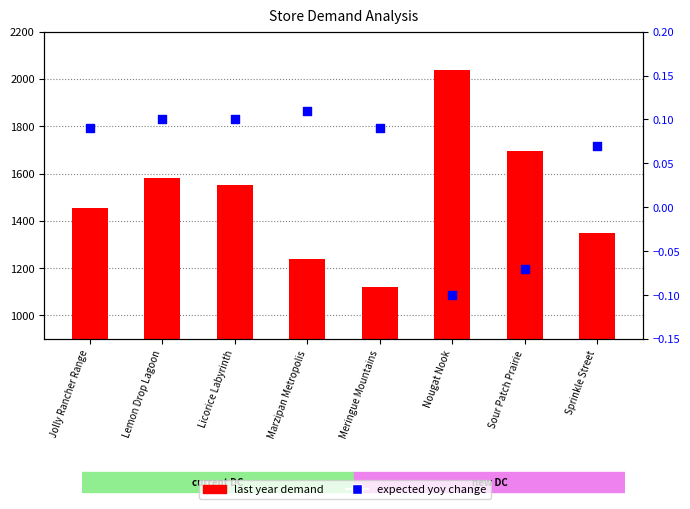

What is the total value across all series at Lemon Drop Lagoon?

1582.8